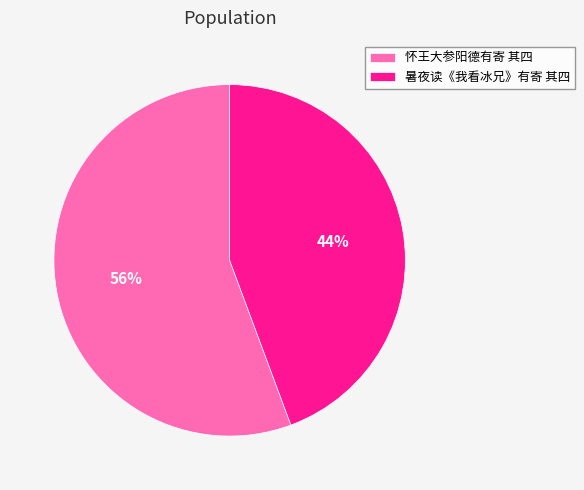

Which slice is the largest?

怀王大参阳德有寄 其四